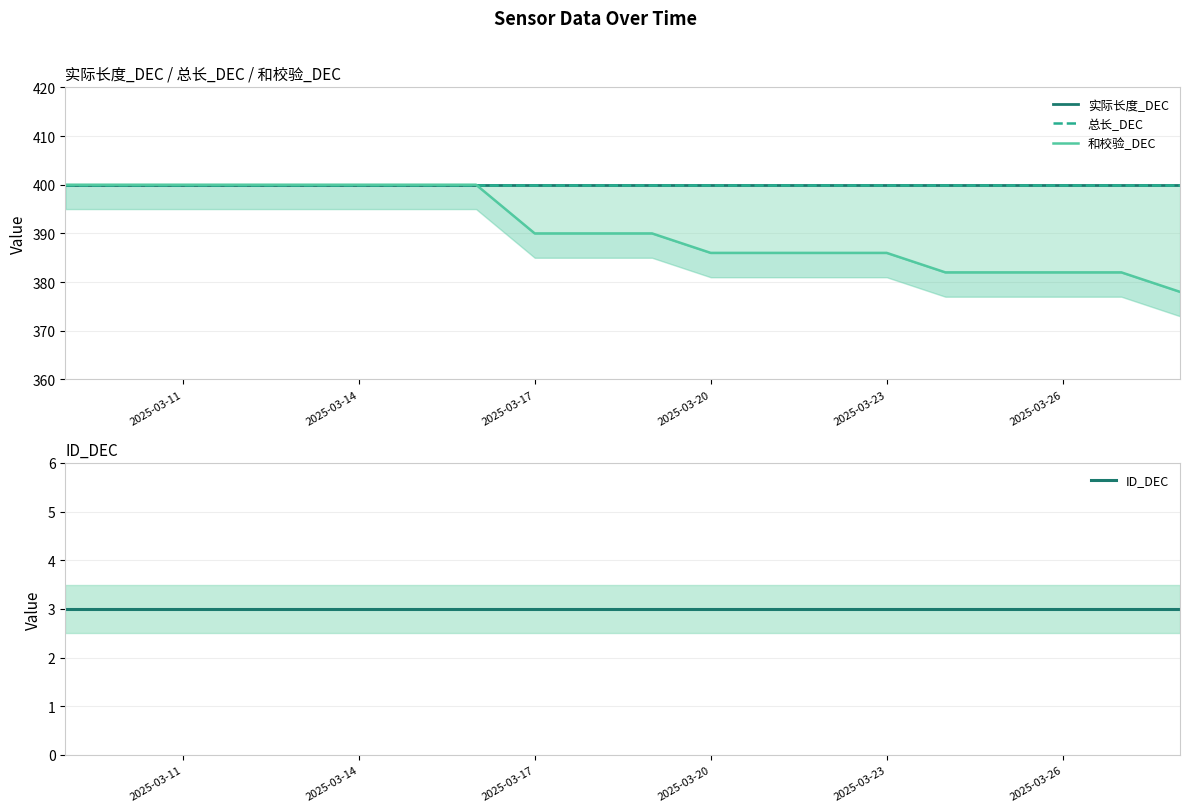

What is the average value of the 实际长度_DEC series?

400